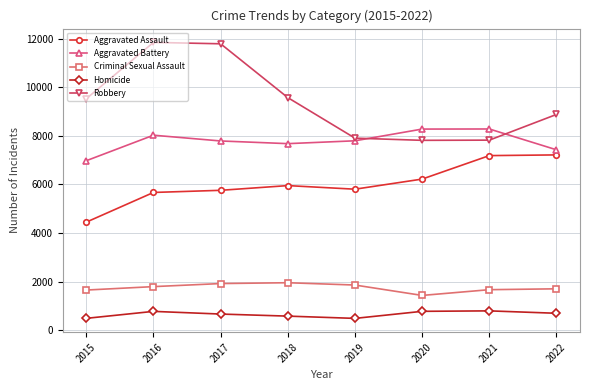

Which series has the largest total across all categories?

Robbery